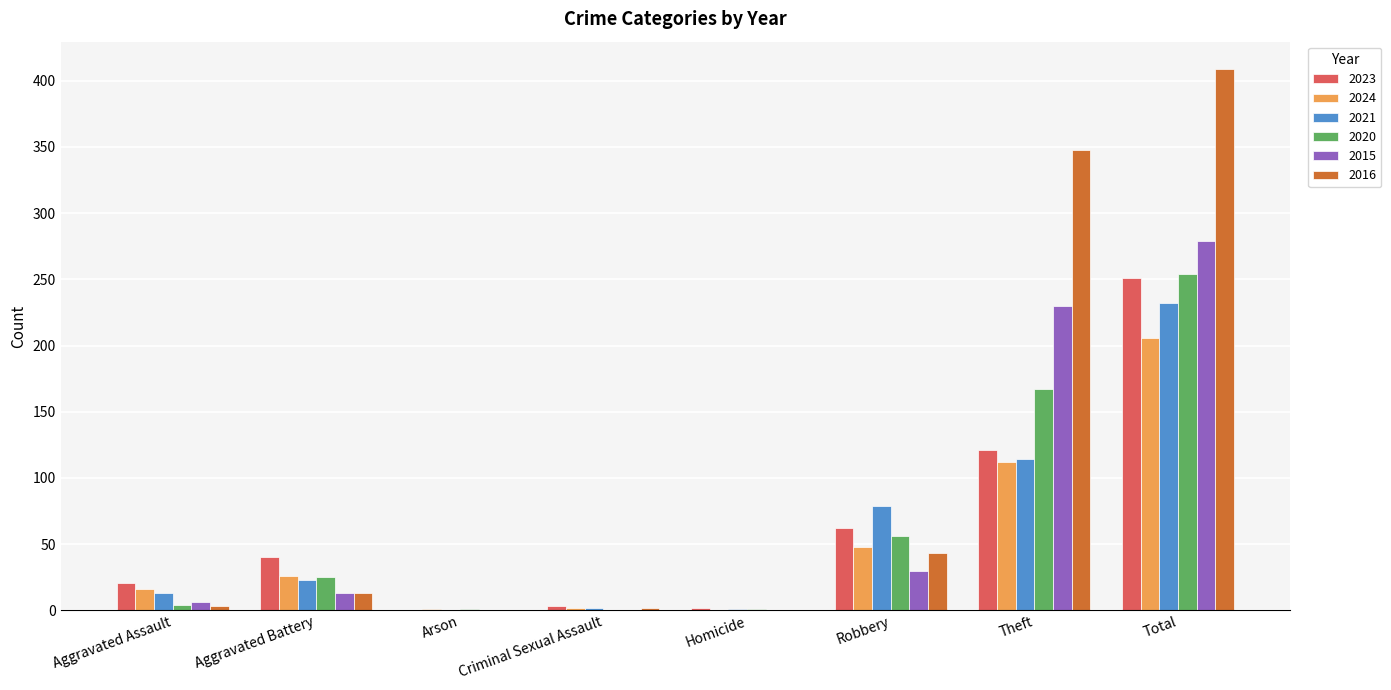

What is the sum of all 2016 values?

818